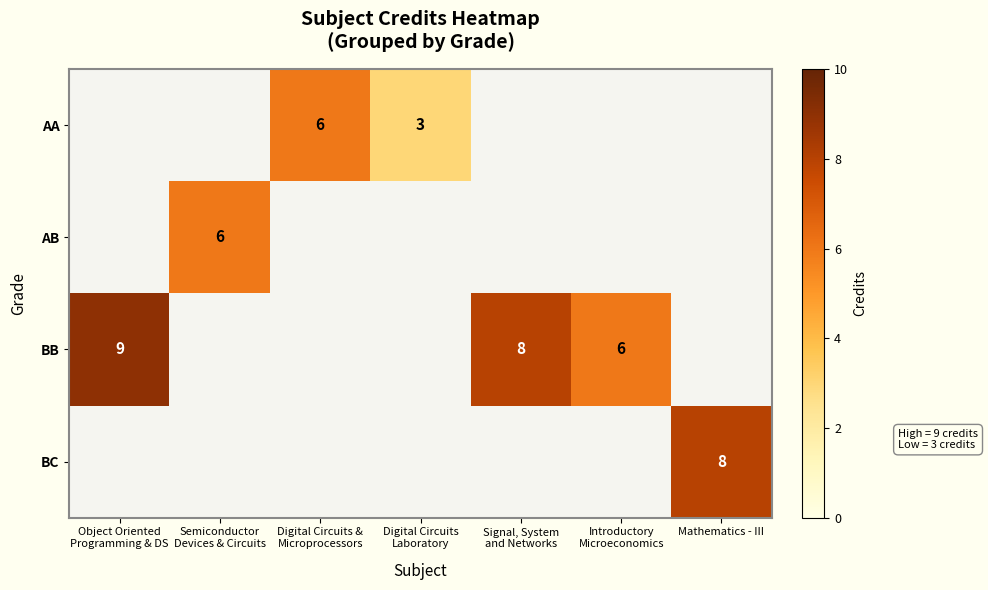

How many data points does each series have?

7